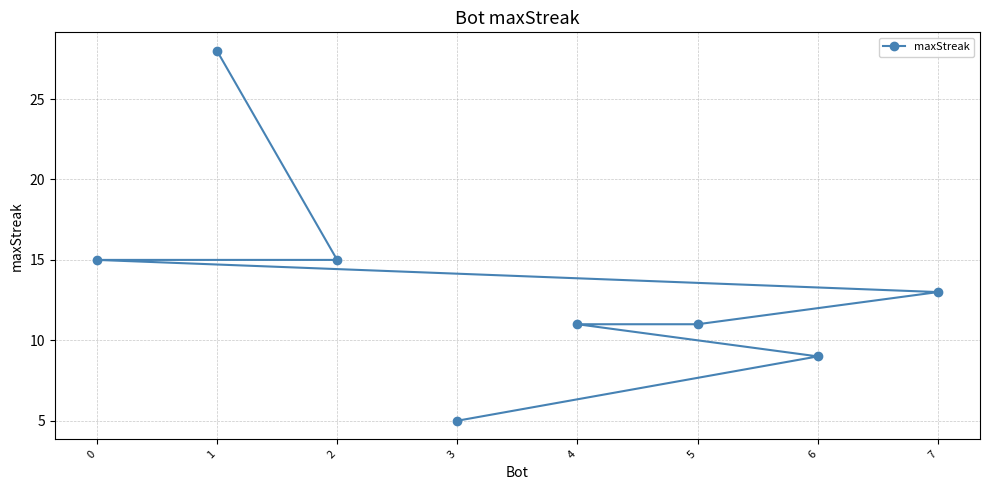

What is the ratio of the value at 6 to the value at 3?

1.8